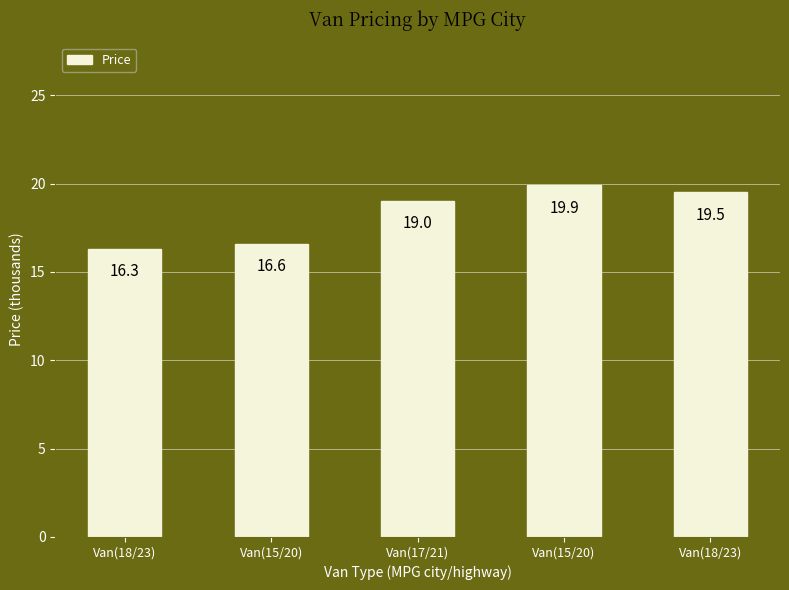

What is the ratio of the value at Van(15/20) to the value at Van(18/23)?

1.2